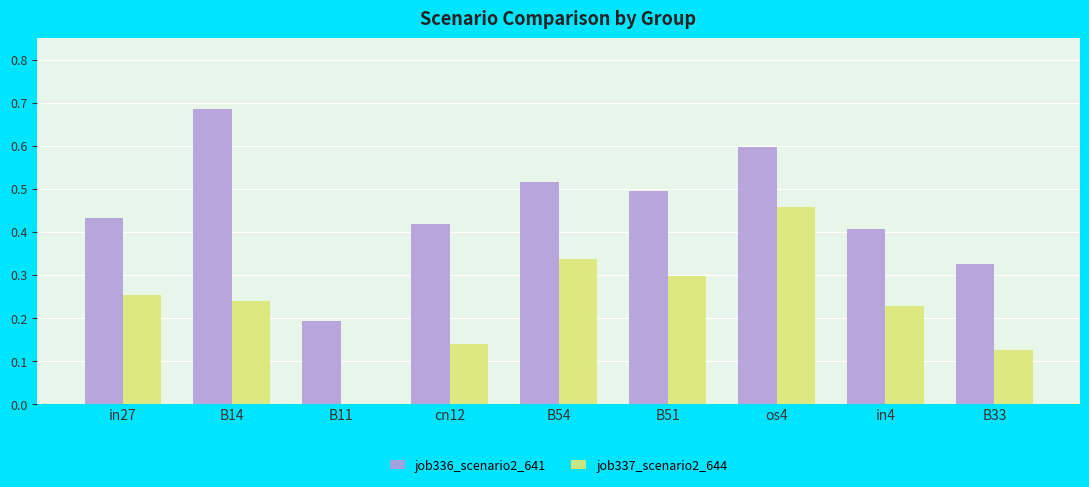

What is the sum of all job337_scenario2_644 values?

2.1